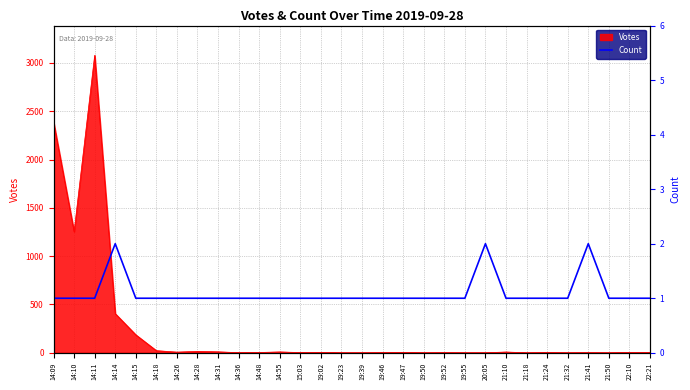

How many points are higher than both their immediate neighbors (excluding endpoints)?

3